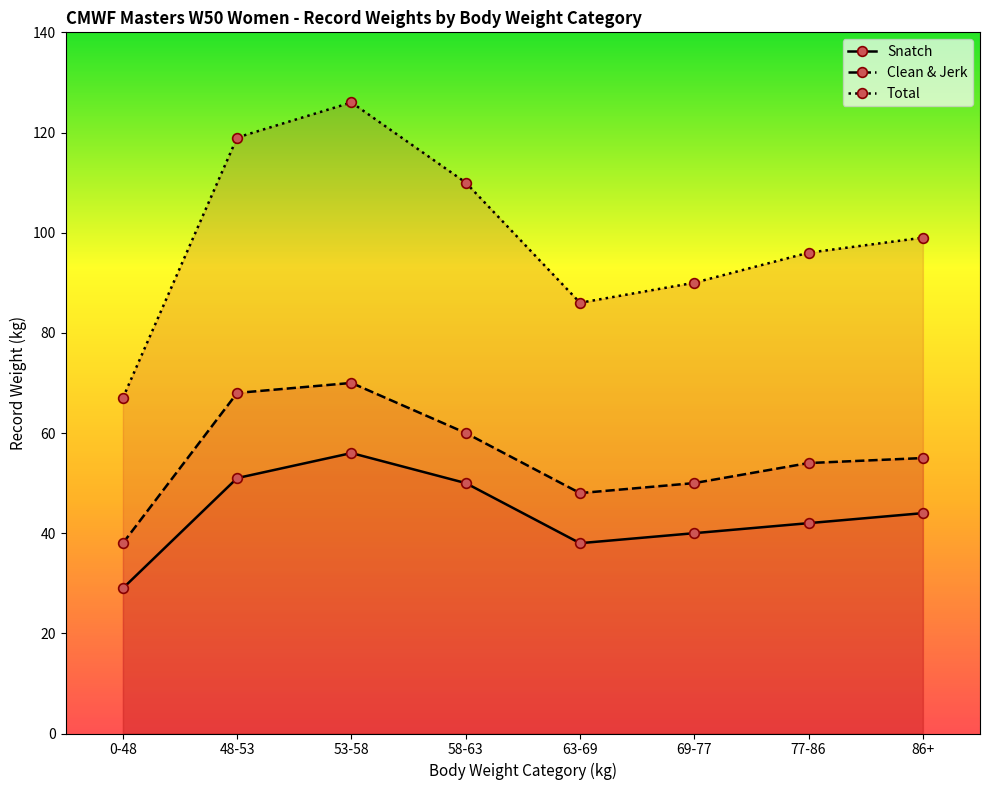

At which label does Snatch first exceed 44?

48-53